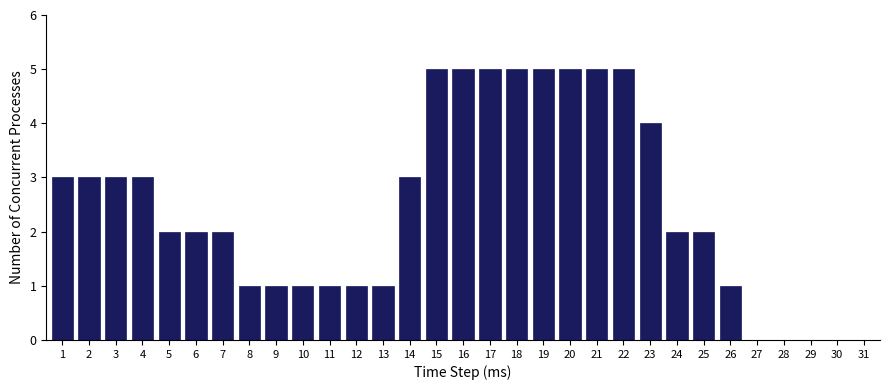

The value at 19 is 8. True or false?

False